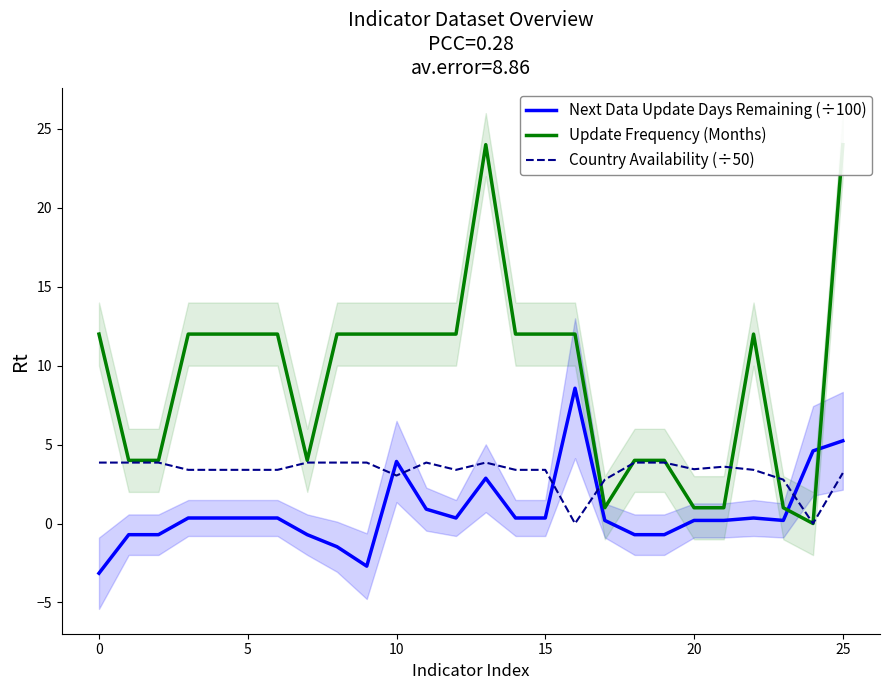

True or false: Update Frequency (Months) has more than 0 interior local peaks.

True